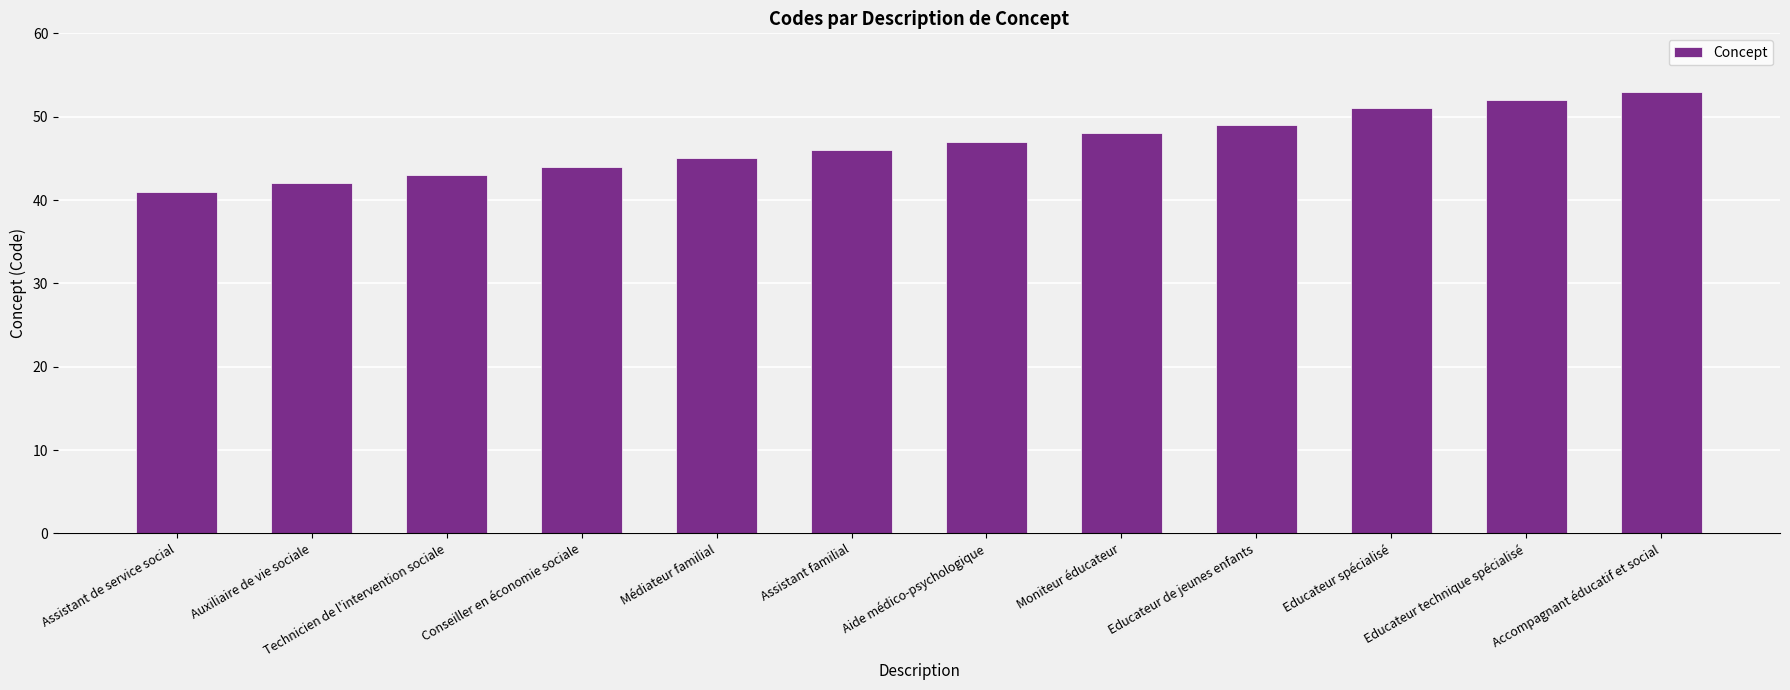

What is the difference between the second highest and minimum values?

11